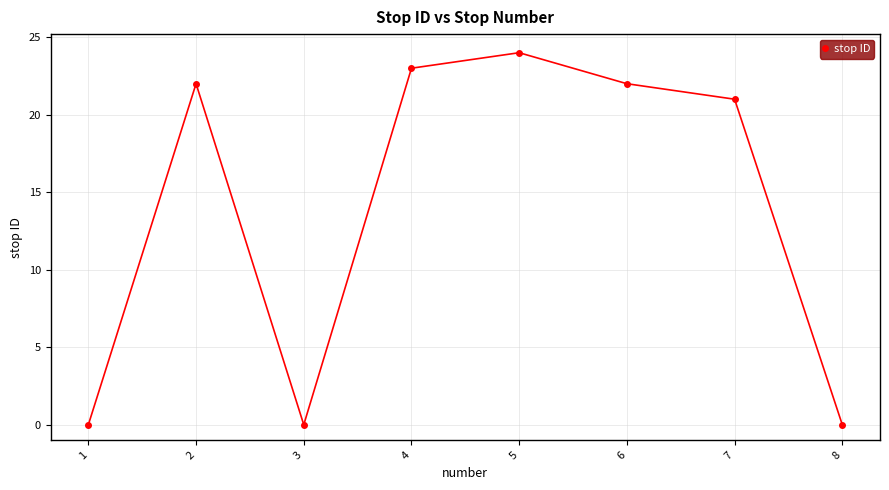

At which category does the chart reach its peak across all series?

5